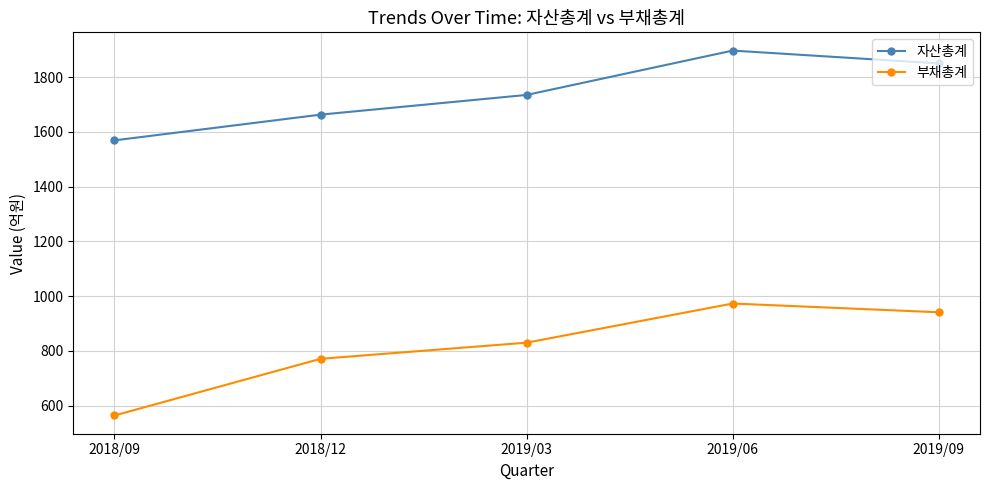

True or false: 부채총계 and 자산총계 intersect in this chart.

False